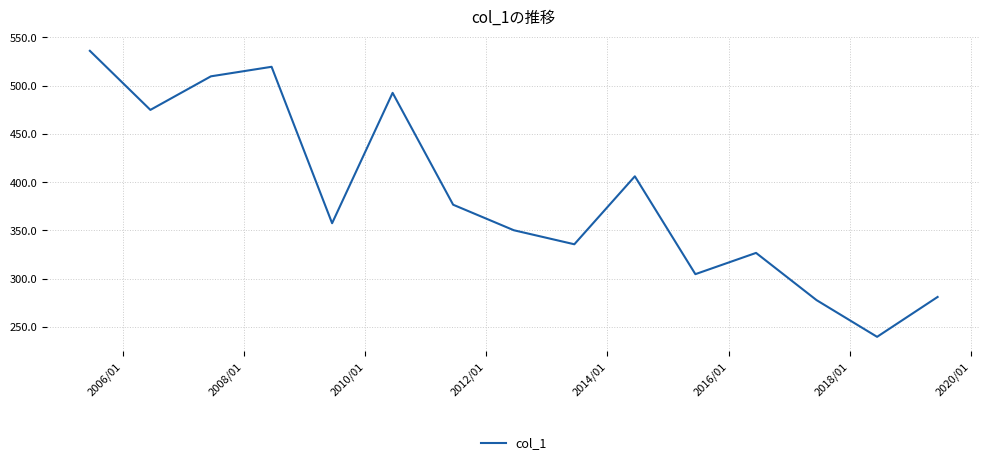

What is the difference between the maximum and minimum values?

296.0